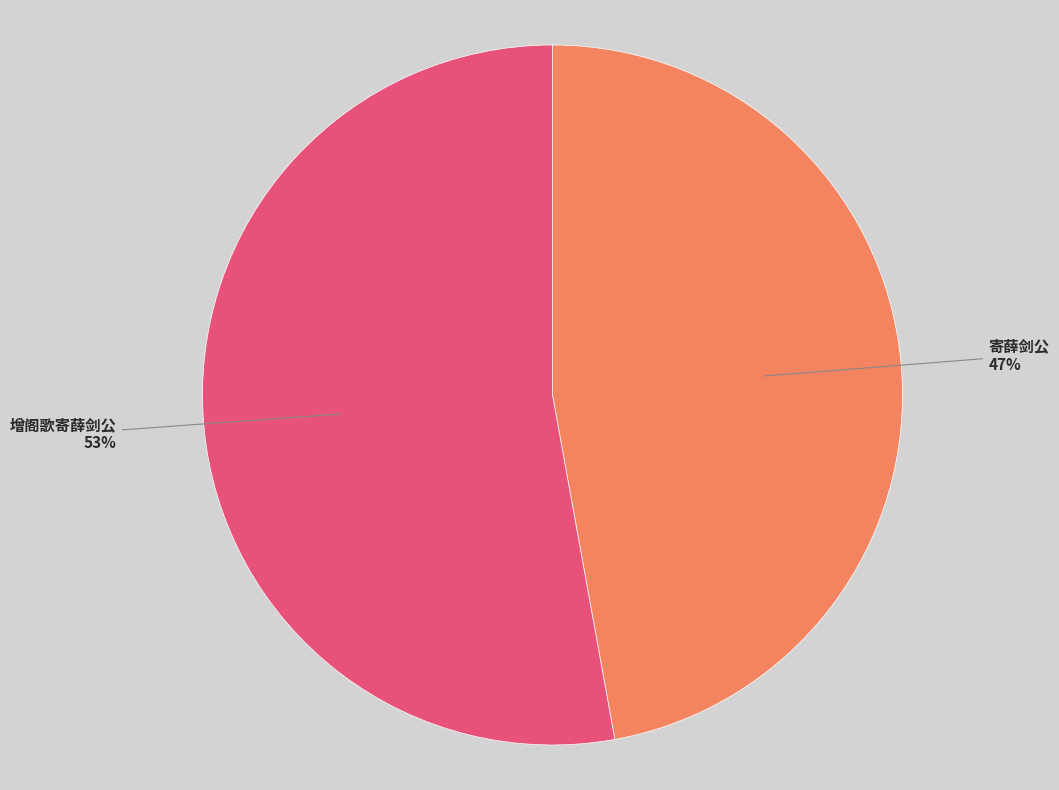

How many slices are in this pie chart?

2